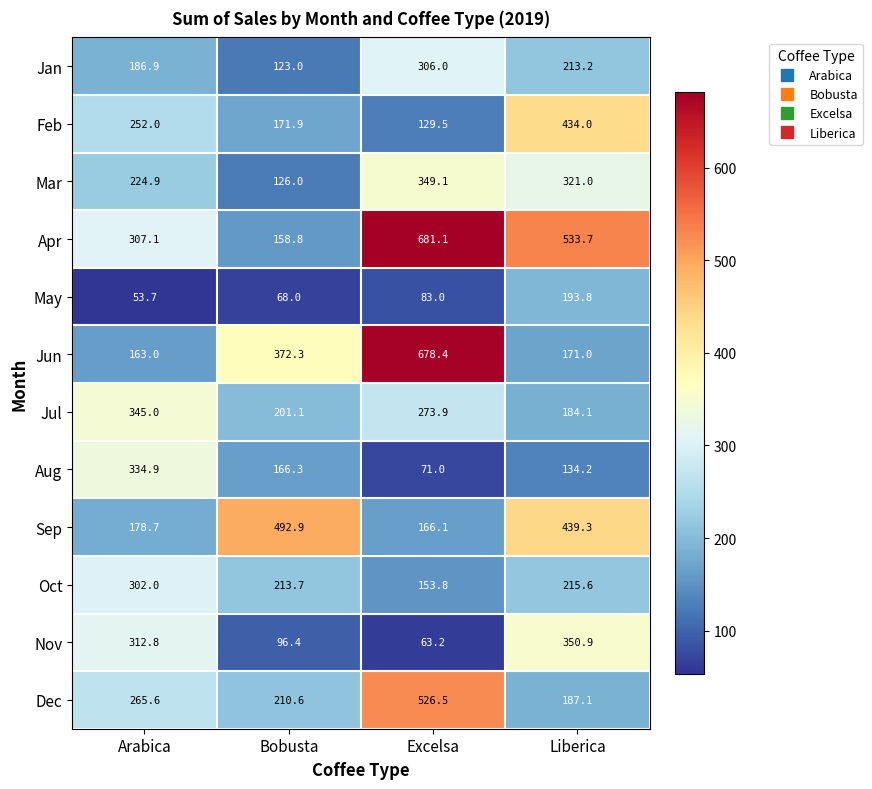

What is the difference between the maximum and minimum values in the Mar series?

223.1